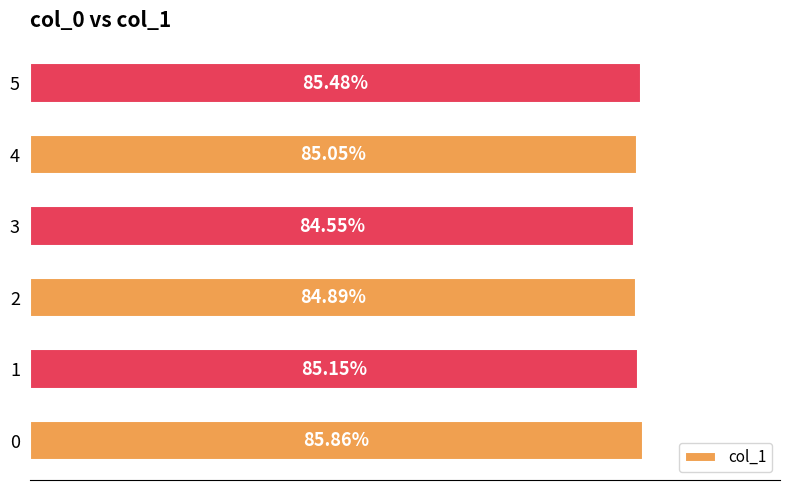

List the labels in order of value, largest first.

0, 5, 1, 4, 2, 3